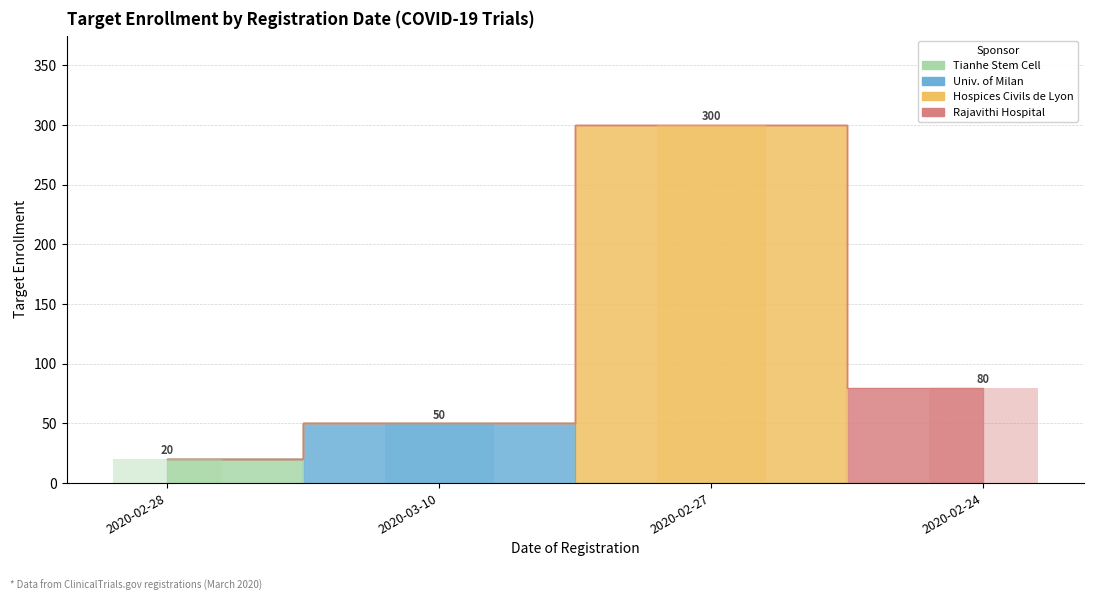

Reading left to right, list all the values displayed in this chart.

2020-02-28=20	2020-03-10=50	2020-02-27=300	2020-02-24=80